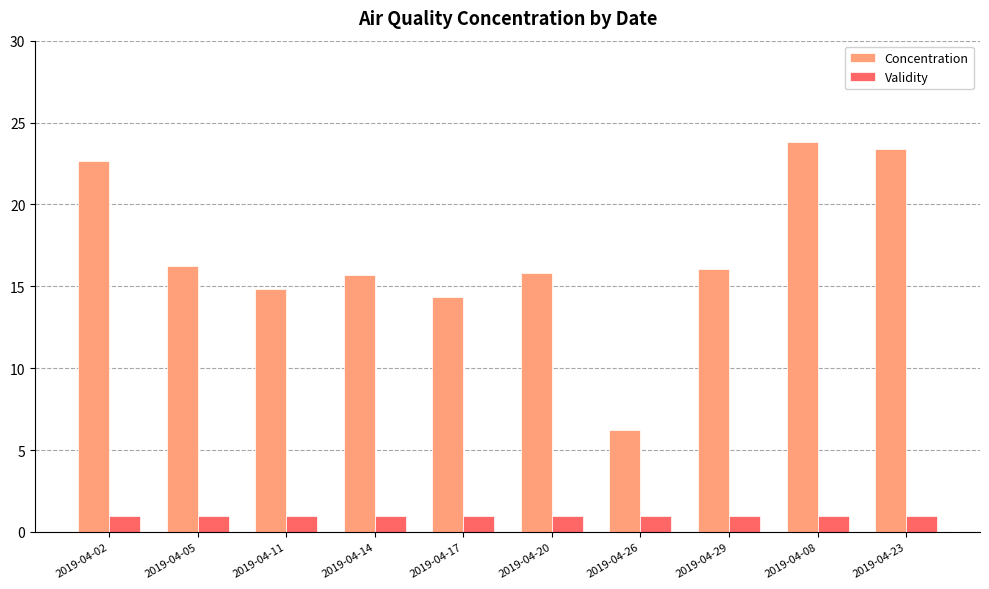

Which series has the widest spread of values?

Concentration